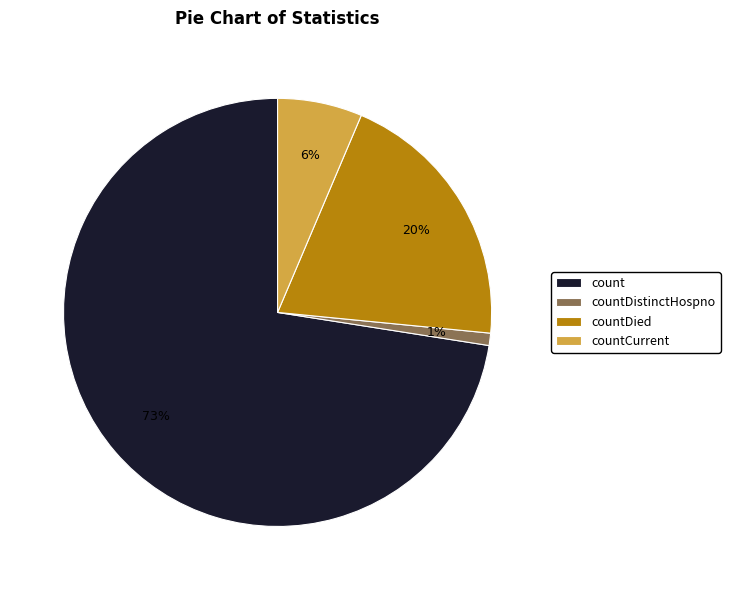

What is the majority slice?

count